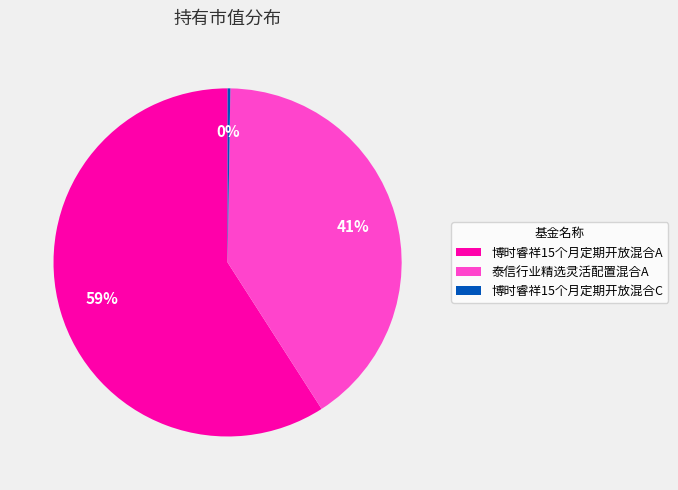

Which slice represents more than half of the pie?

博时睿祥15个月定期开放混合A